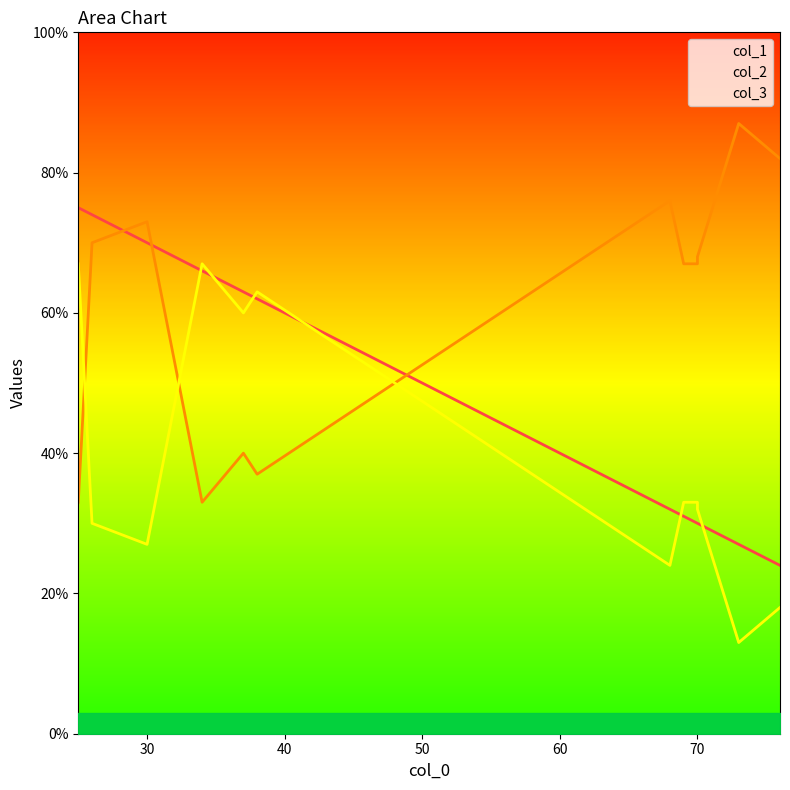

The value of col_3_line at 50 is 39. True or false?

False